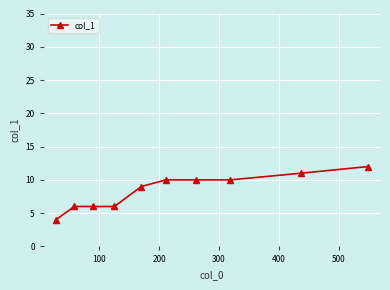

What is the smallest value displayed?

4